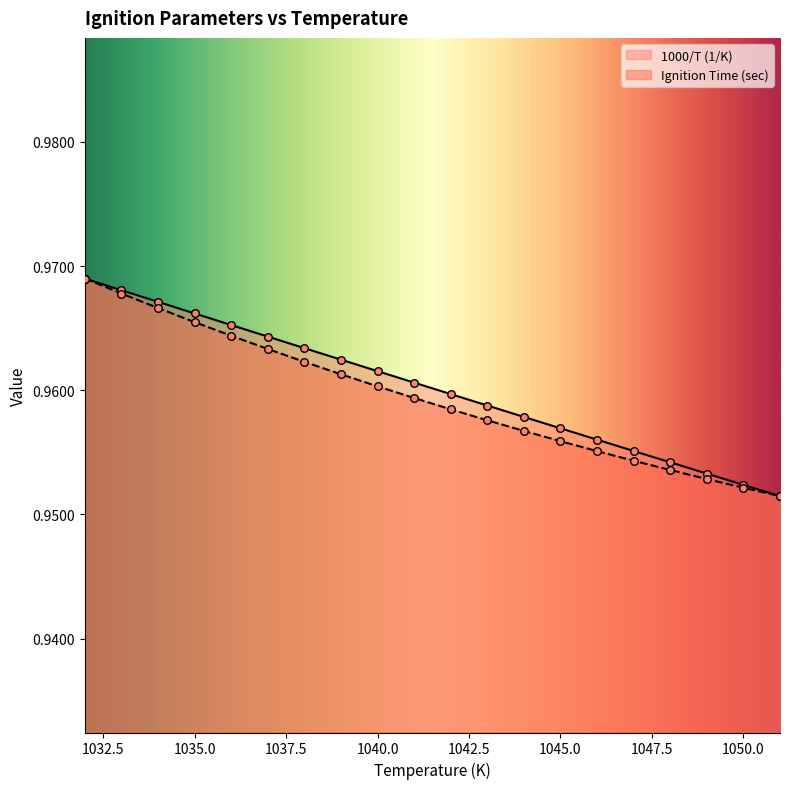

Which series has the largest total across all categories?

1000/T (1/K)